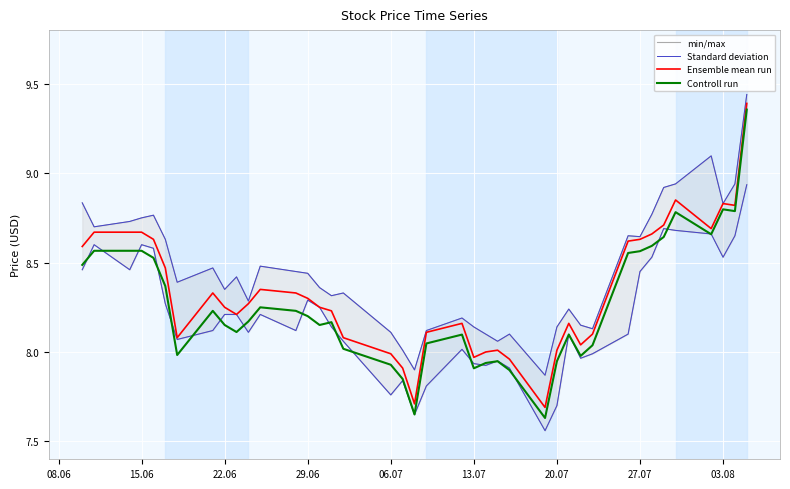

What is the label of the 7th point from the left?

20.07